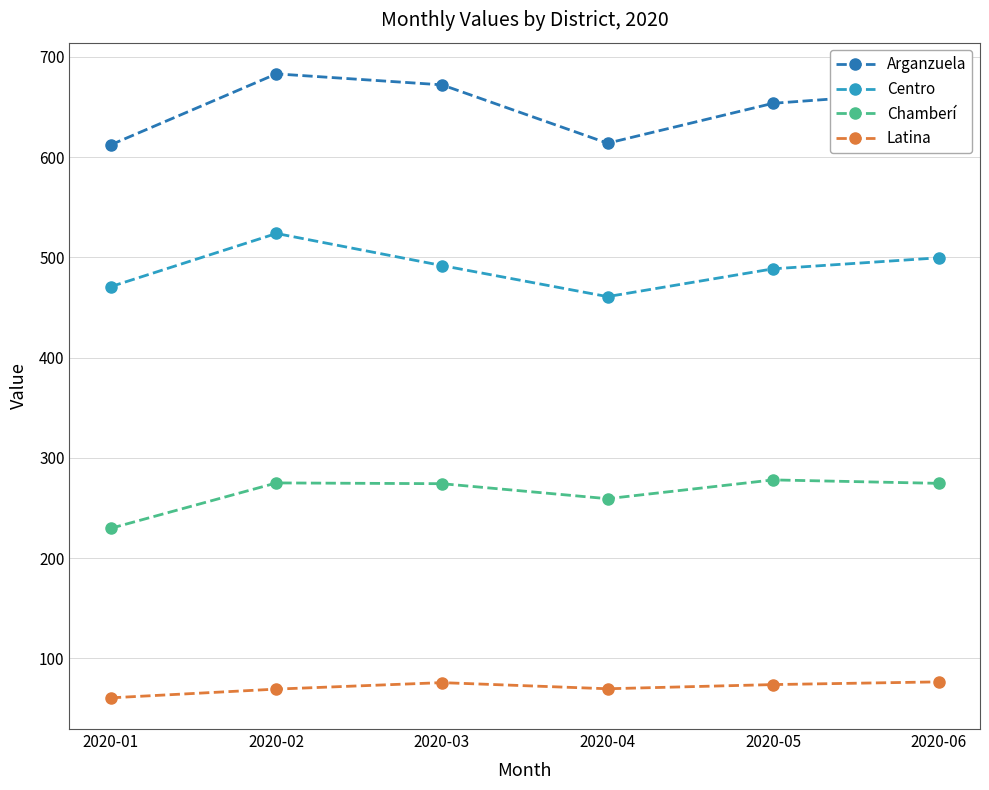

What is the difference between the maximum and minimum values in the Latina series?

15.9